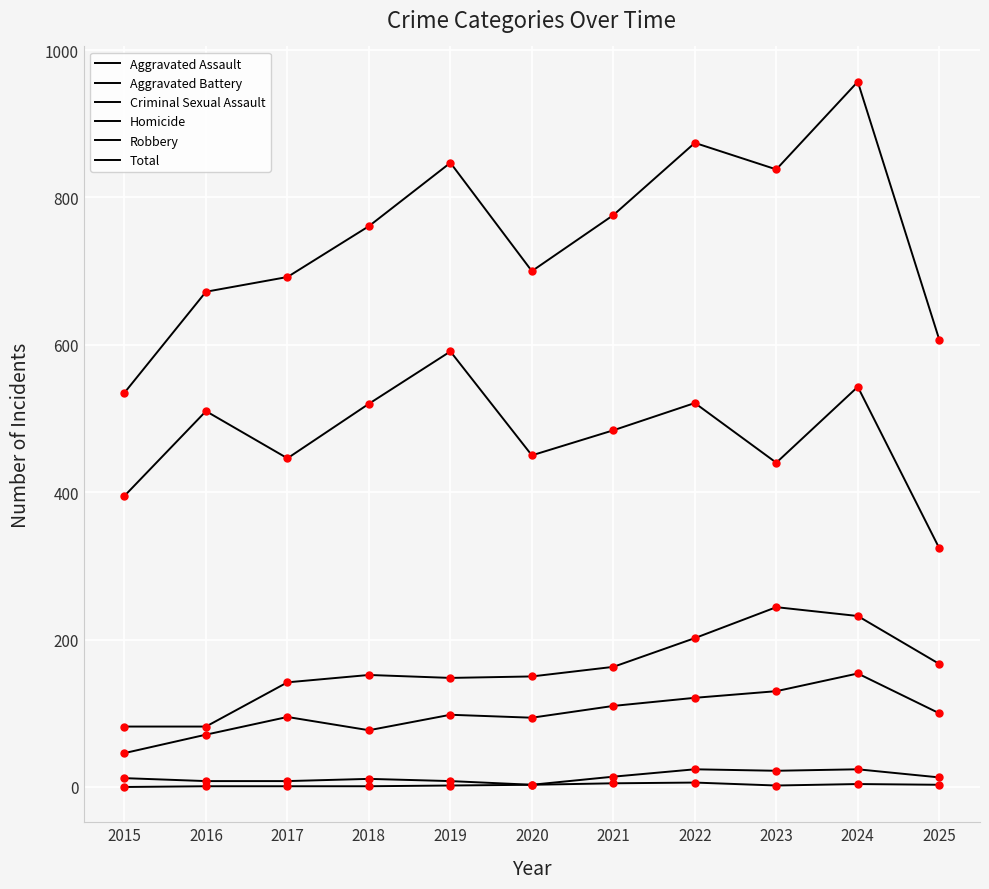

Does the chart have visible grid lines?

Yes